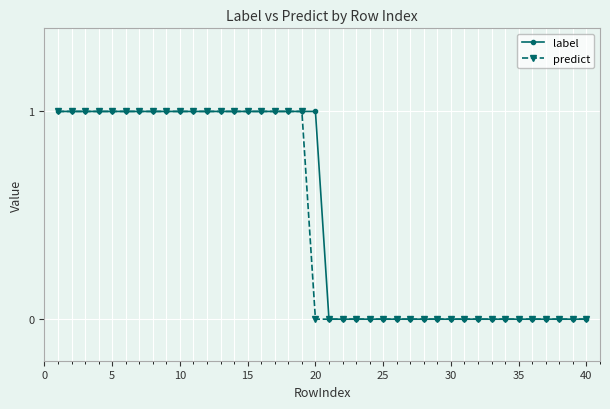

What is the difference between the maximum and second lowest values in the predict series?

1